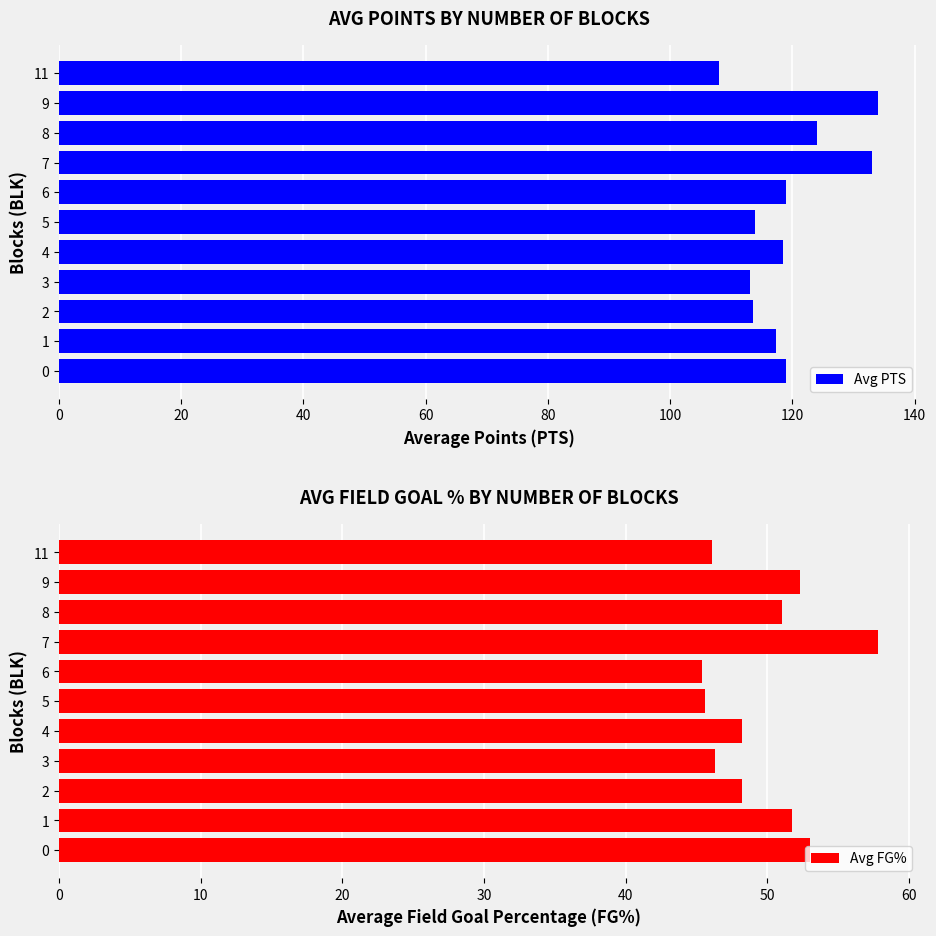

At how many categories does at least one series exceed 124?

2